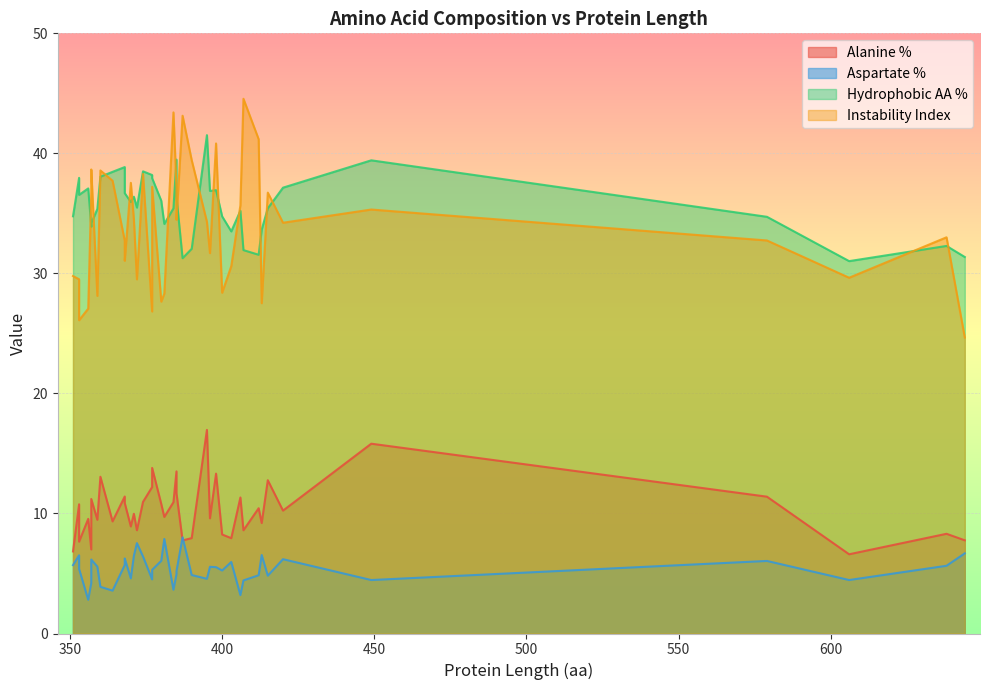

At how many categories does at least one series exceed 15?

40